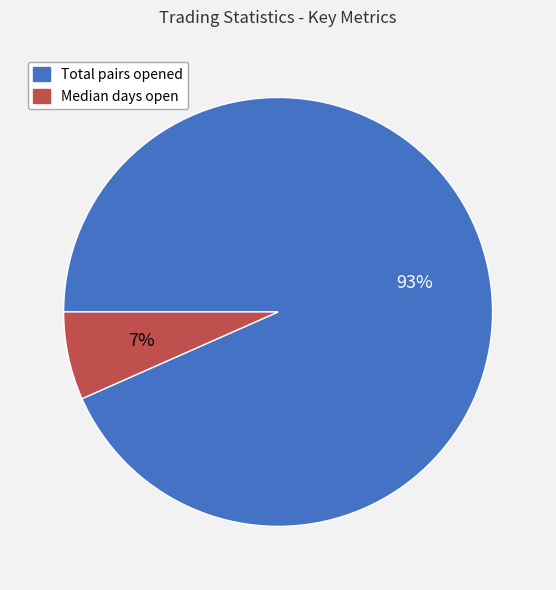

How many segments does this pie chart have?

2